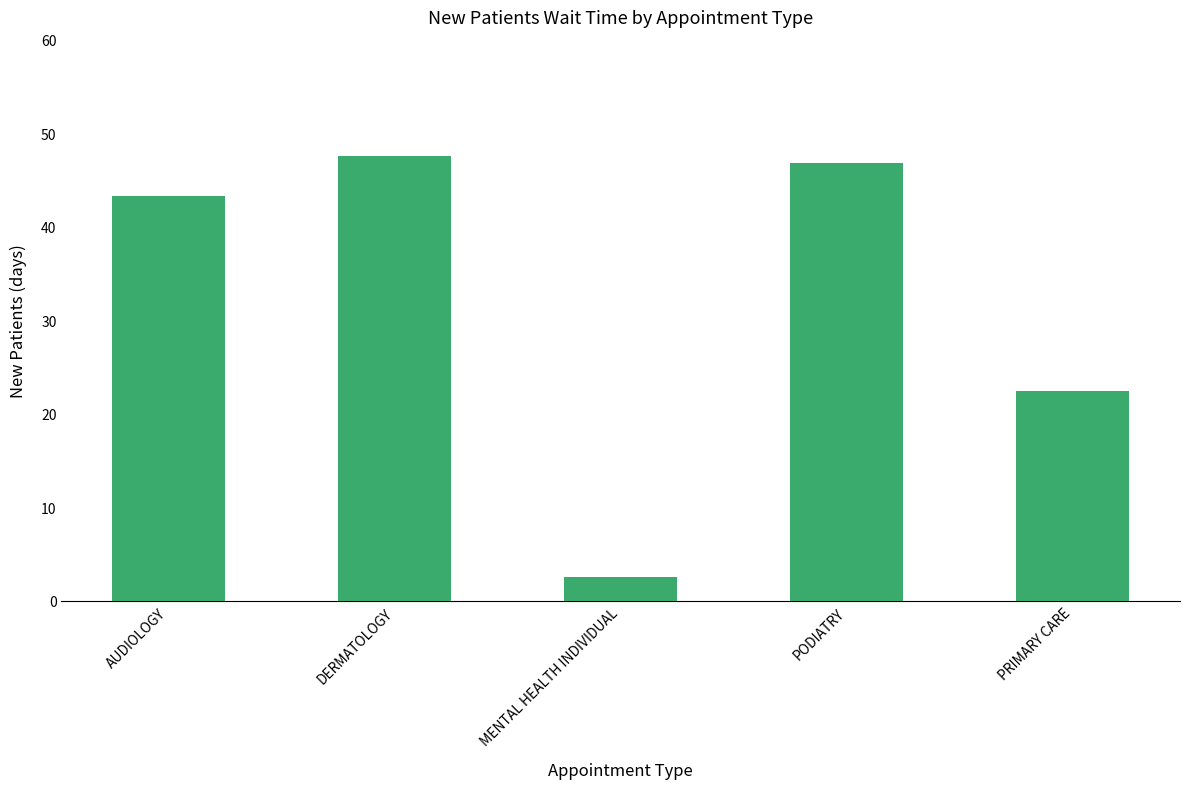

What is the value of the 2nd bar from the left?

47.6